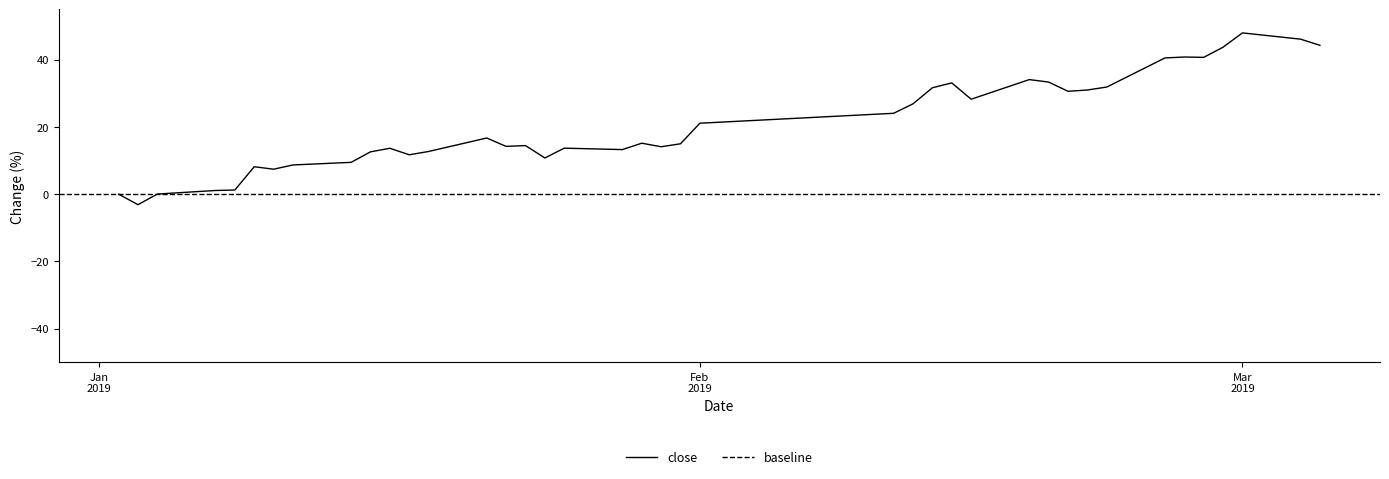

What is the minimum value for close?

-3.1